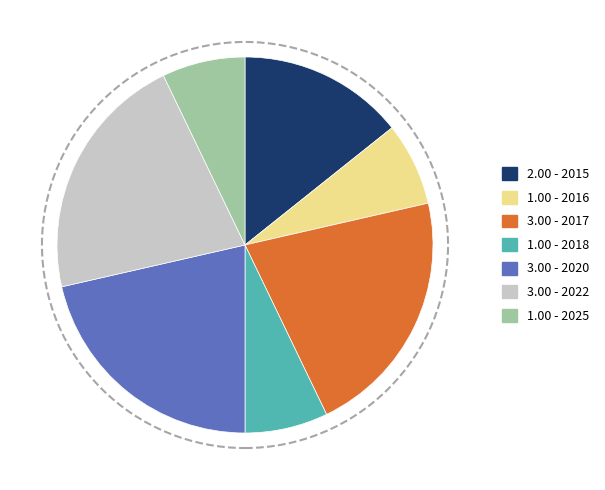

Do 2.00 - 2015 and 3.00 - 2020 together represent more than half of the pie?

No